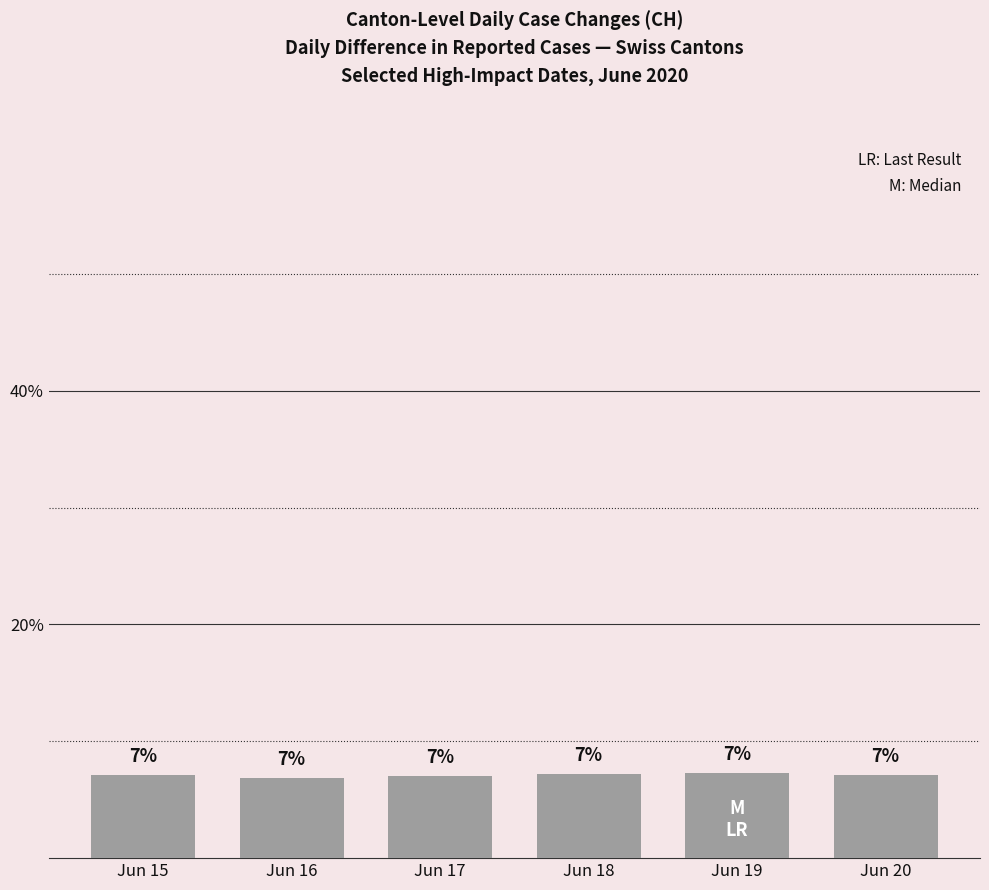

Approximately how many times larger is the value at Jun 16 compared to Jun 19?

0.9